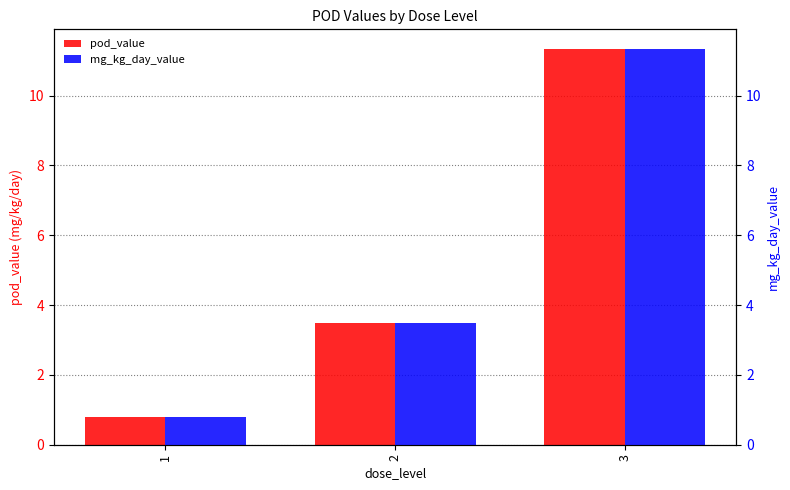

At which label does pod_value reach its minimum?

1